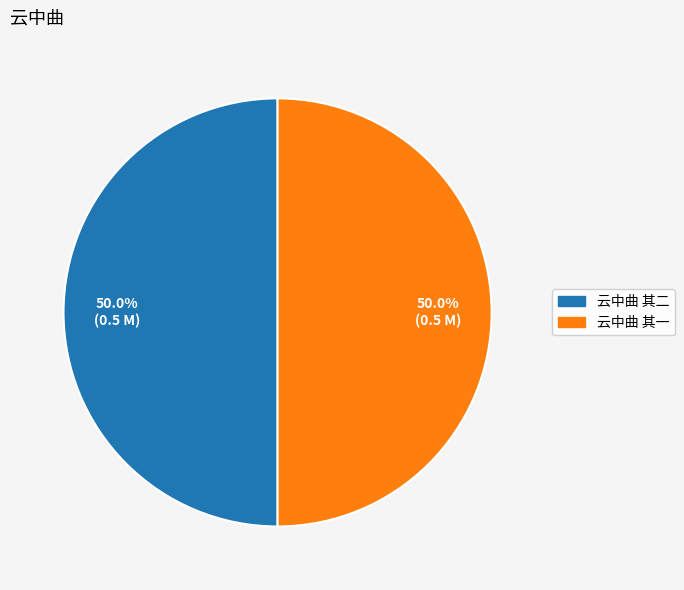

To the nearest percent, what is the average slice percentage?

50%